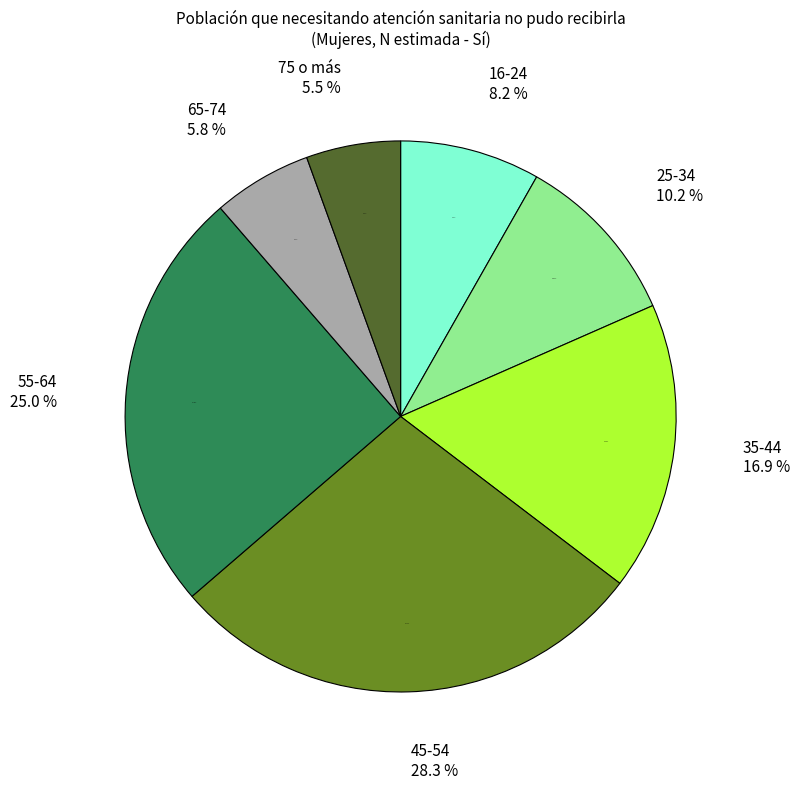

Does any single category account for the majority?

No